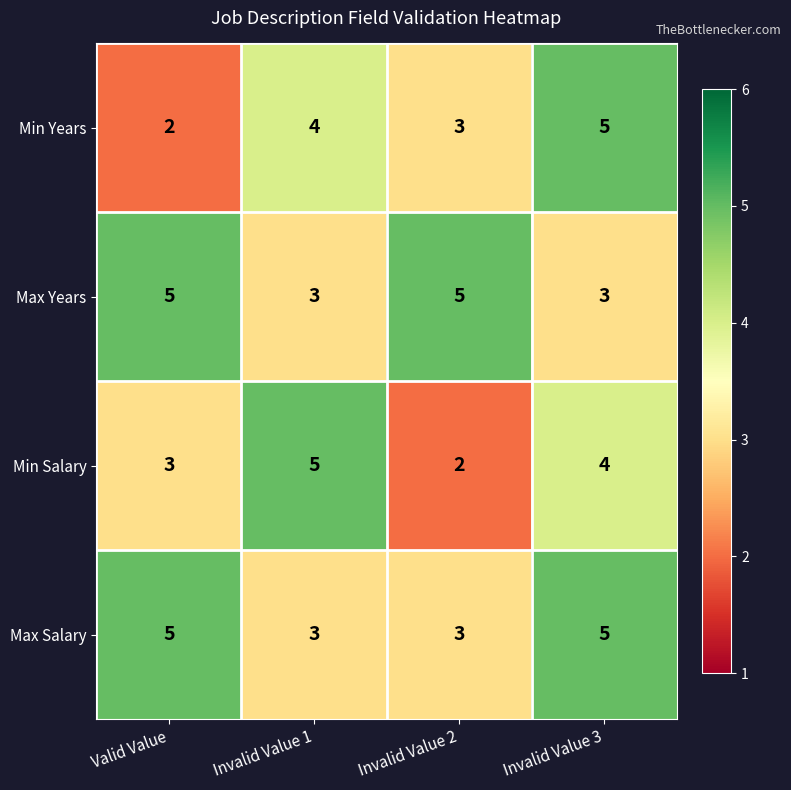

The value of Min Years at Invalid Value 1 is 4. True or false?

True